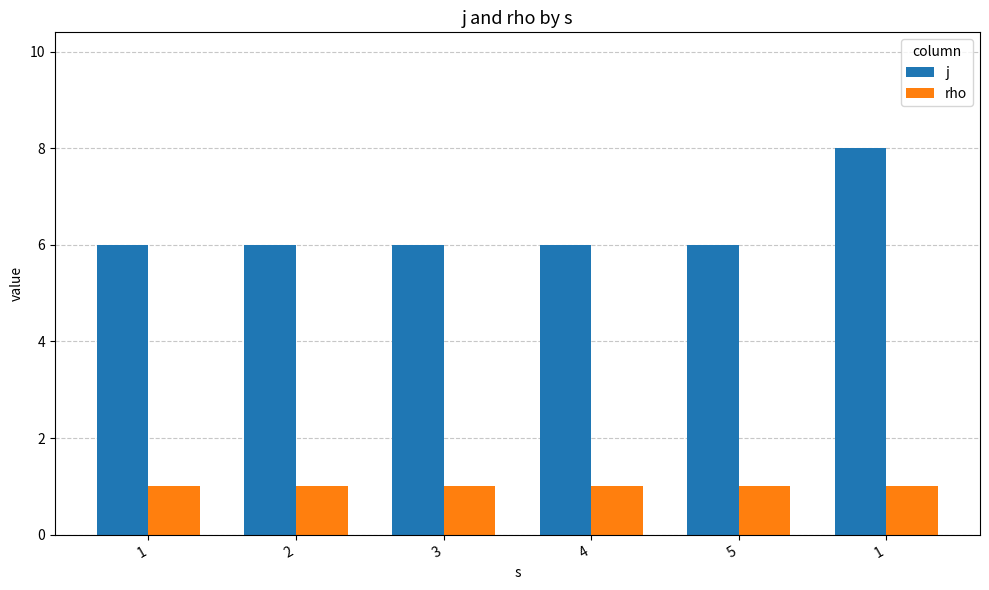

Reading left to right, what are all the values shown in this chart?

j: 6	6	6	6	6	8
rho: 1	1	1	1	1	1